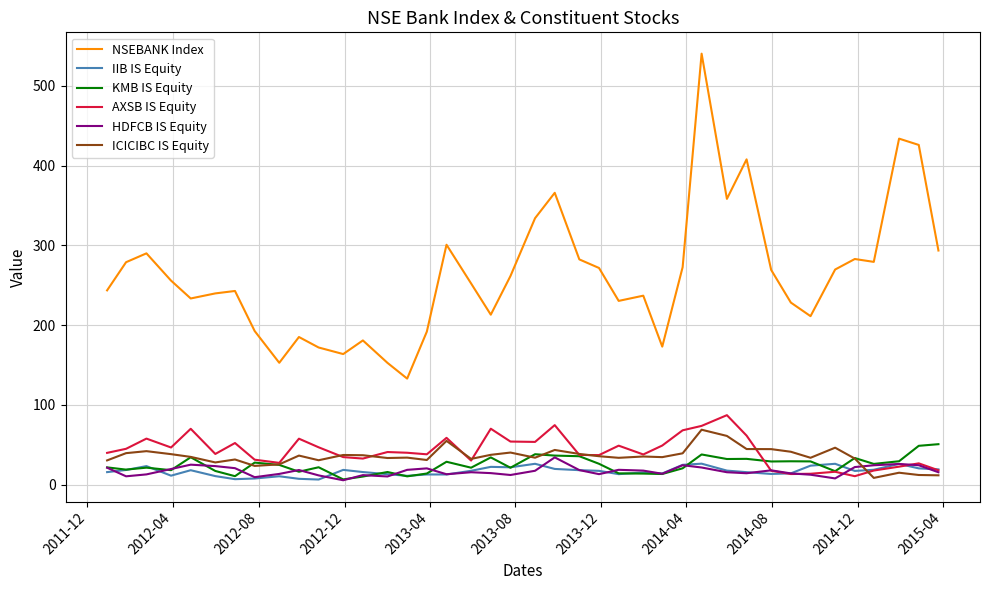

Which series has the largest range (max minus min)?

NSEBANK Index